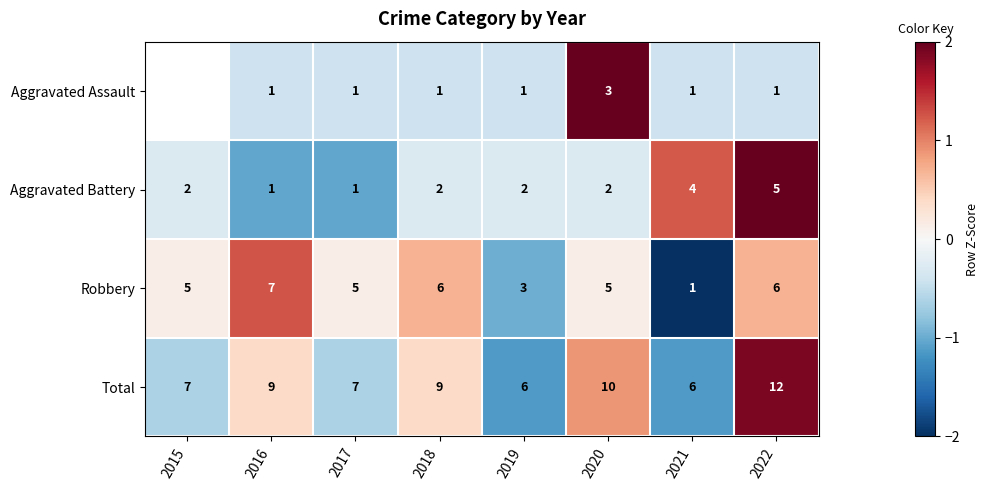

Is the value of Aggravated Assault at 2017 greater than the value of Robbery at 2018?

No